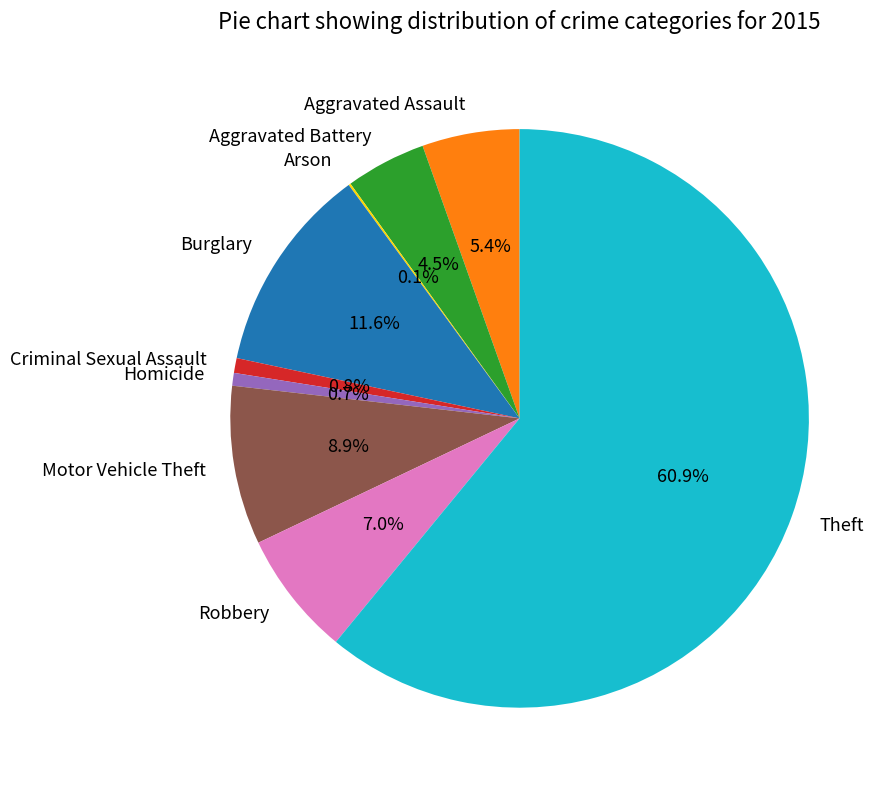

Which category accounts for the majority?

Theft